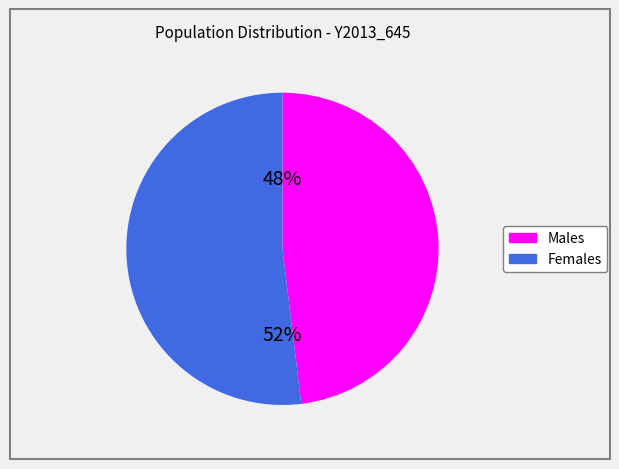

Is there a majority slice in this chart?

Yes